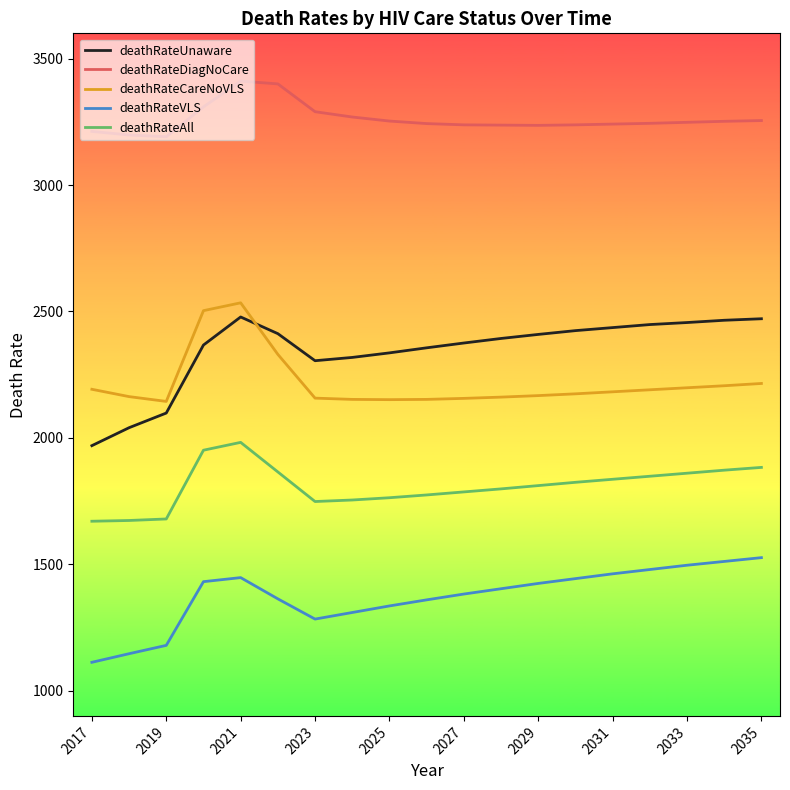

True or false: deathRateVLS and deathRateCareNoVLS cross at least once.

False